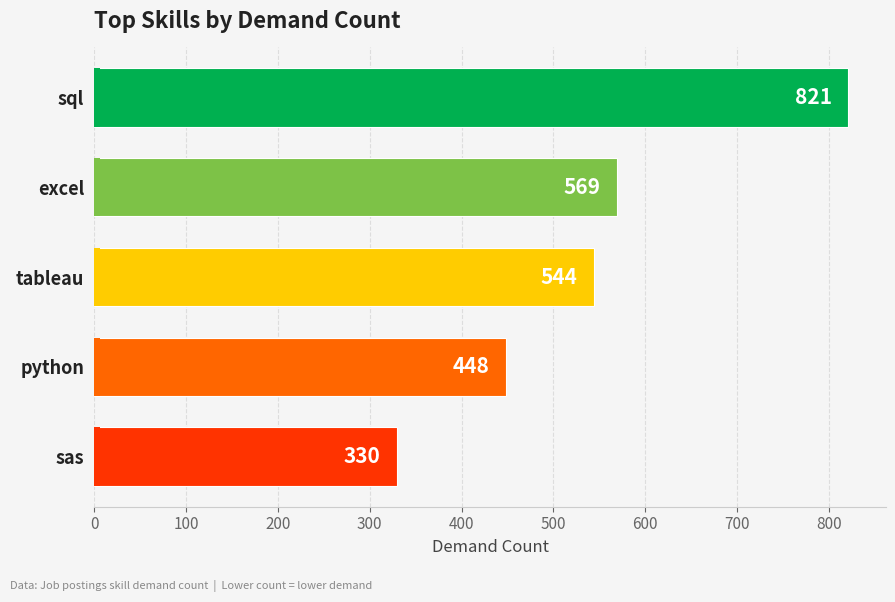

Read the value at tableau, to the nearest 5.

545